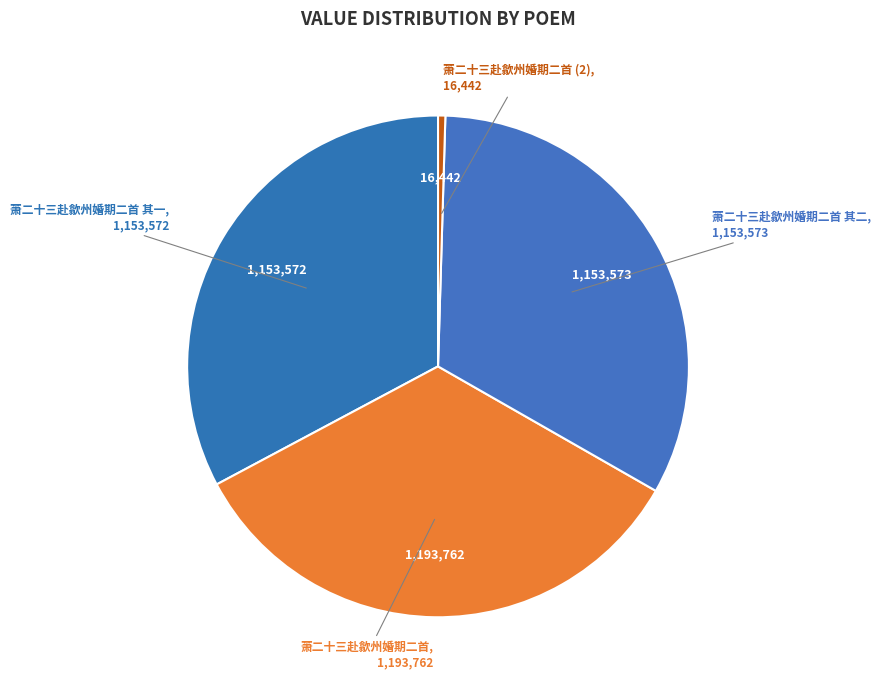

The 萧二十三赴歙州婚期二首 slice represents 34% of the pie. True or false?

True